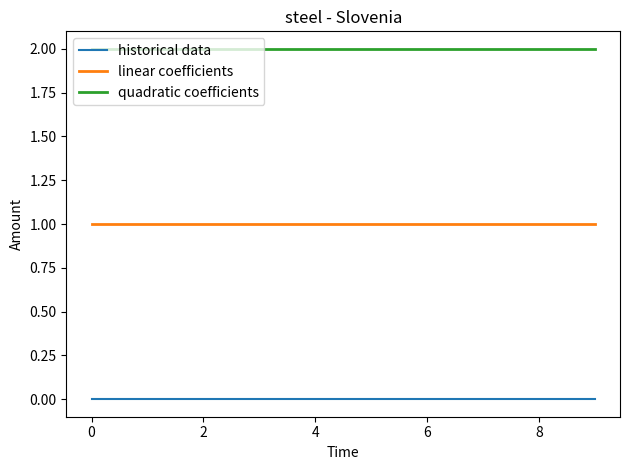

How many lines are shown in the chart?

3